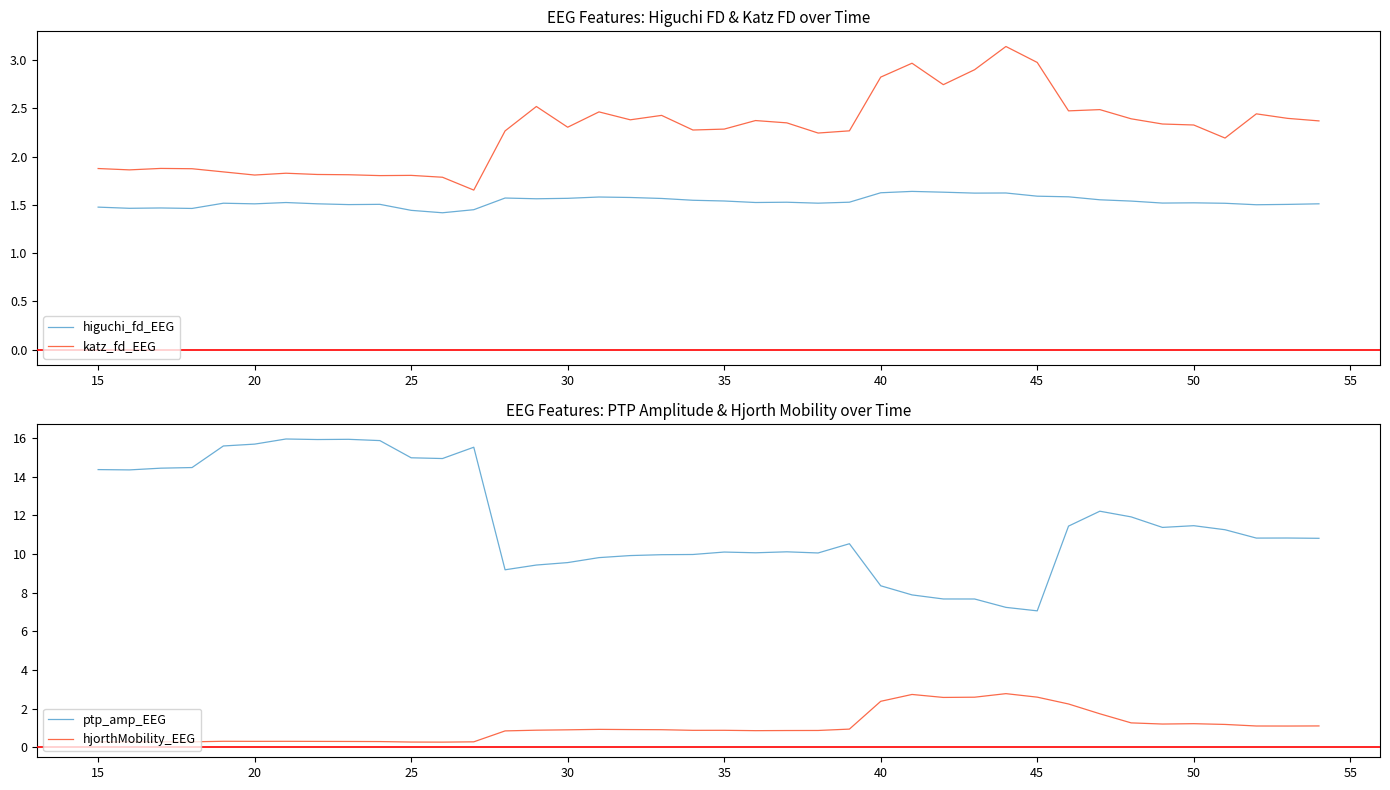

True or false: katz_fd_EEG and higuchi_fd_EEG intersect in this chart.

False